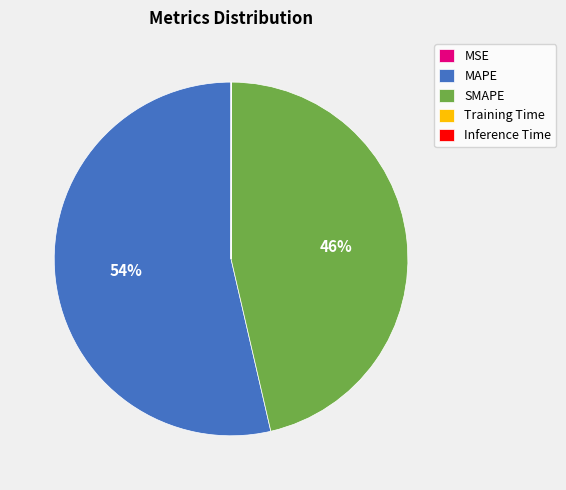

Is the sum of MAPE and SMAPE greater than half?

Yes